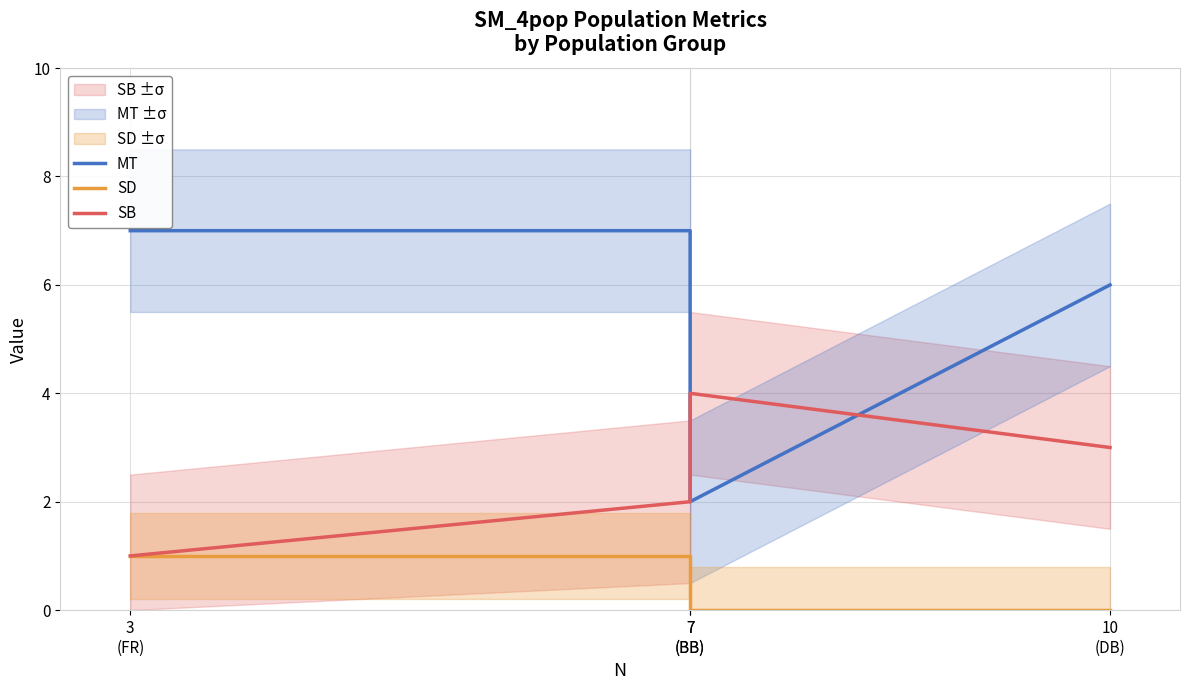

What is the value of the SB point at the 1st from the left?

1